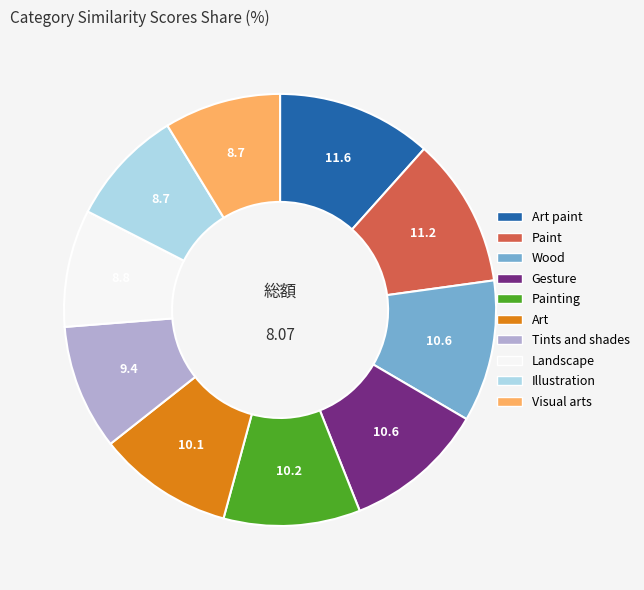

Is there a majority slice in this chart?

No